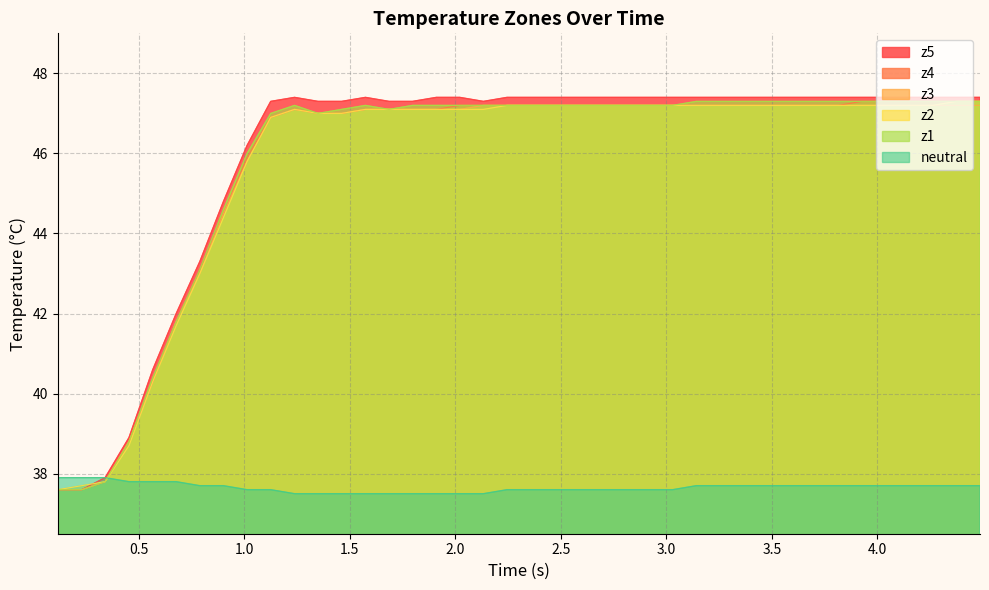

Which series has the widest spread of values?

z5